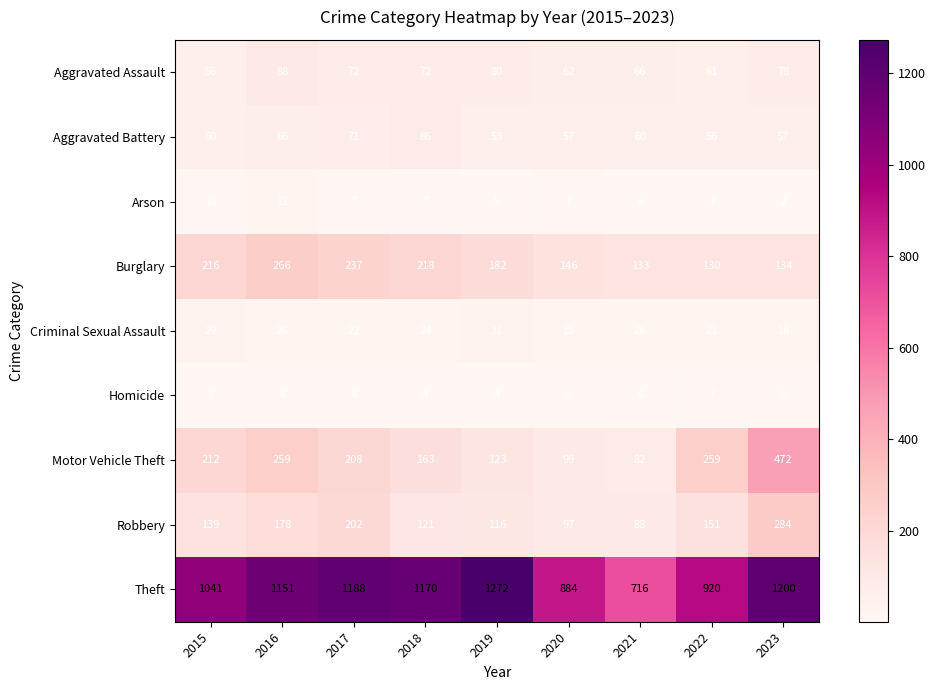

The Arson series shows 3 at 2023. True or false?

False